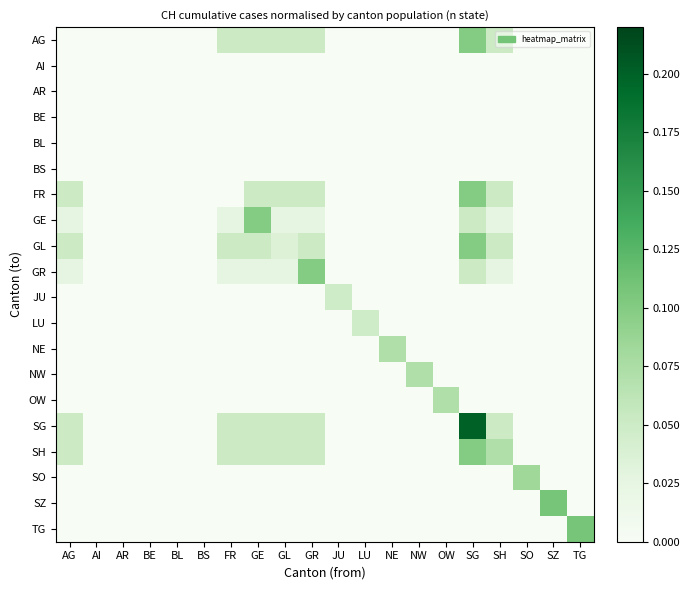

Reading left to right, list all the values displayed in this chart.

AG: AG=0.0	AI=0.0	AR=0.0	BE=0.0	BL=0.0	BS=0.0	FR=0.1	GE=0.1	GL=0.1	GR=0.1	JU=0.0	LU=0.0	NE=0.0	NW=0.0	OW=0.0	SG=0.1	SH=0.1	SO=0.0	SZ=0.0	TG=0.0
AI: AG=0.0	AI=0.0	AR=0.0	BE=0.0	BL=0.0	BS=0.0	FR=0.0	GE=0.0	GL=0.0	GR=0.0	JU=0.0	LU=0.0	NE=0.0	NW=0.0	OW=0.0	SG=0.0	SH=0.0	SO=0.0	SZ=0.0	TG=0.0
AR: AG=0.0	AI=0.0	AR=0.0	BE=0.0	BL=0.0	BS=0.0	FR=0.0	GE=0.0	GL=0.0	GR=0.0	JU=0.0	LU=0.0	NE=0.0	NW=0.0	OW=0.0	SG=0.0	SH=0.0	SO=0.0	SZ=0.0	TG=0.0
BE: AG=0.0	AI=0.0	AR=0.0	BE=0.0	BL=0.0	BS=0.0	FR=0.0	GE=0.0	GL=0.0	GR=0.0	JU=0.0	LU=0.0	NE=0.0	NW=0.0	OW=0.0	SG=0.0	SH=0.0	SO=0.0	SZ=0.0	TG=0.0
BL: AG=0.0	AI=0.0	AR=0.0	BE=0.0	BL=0.0	BS=0.0	FR=0.0	GE=0.0	GL=0.0	GR=0.0	JU=0.0	LU=0.0	NE=0.0	NW=0.0	OW=0.0	SG=0.0	SH=0.0	SO=0.0	SZ=0.0	TG=0.0
BS: AG=0.0	AI=0.0	AR=0.0	BE=0.0	BL=0.0	BS=0.0	FR=0.0	GE=0.0	GL=0.0	GR=0.0	JU=0.0	LU=0.0	NE=0.0	NW=0.0	OW=0.0	SG=0.0	SH=0.0	SO=0.0	SZ=0.0	TG=0.0
FR: AG=0.1	AI=0.0	AR=0.0	BE=0.0	BL=0.0	BS=0.0	FR=0.0	GE=0.1	GL=0.1	GR=0.1	JU=0.0	LU=0.0	NE=0.0	NW=0.0	OW=0.0	SG=0.1	SH=0.1	SO=0.0	SZ=0.0	TG=0.0
GE: AG=0.0	AI=0.0	AR=0.0	BE=0.0	BL=0.0	BS=0.0	FR=0.0	GE=0.1	GL=0.0	GR=0.0	JU=0.0	LU=0.0	NE=0.0	NW=0.0	OW=0.0	SG=0.1	SH=0.0	SO=0.0	SZ=0.0	TG=0.0
GL: AG=0.1	AI=0.0	AR=0.0	BE=0.0	BL=0.0	BS=0.0	FR=0.1	GE=0.1	GL=0.0	GR=0.1	JU=0.0	LU=0.0	NE=0.0	NW=0.0	OW=0.0	SG=0.1	SH=0.1	SO=0.0	SZ=0.0	TG=0.0
GR: AG=0.0	AI=0.0	AR=0.0	BE=0.0	BL=0.0	BS=0.0	FR=0.0	GE=0.0	GL=0.0	GR=0.1	JU=0.0	LU=0.0	NE=0.0	NW=0.0	OW=0.0	SG=0.1	SH=0.0	SO=0.0	SZ=0.0	TG=0.0
JU: AG=0.0	AI=0.0	AR=0.0	BE=0.0	BL=0.0	BS=0.0	FR=0.0	GE=0.0	GL=0.0	GR=0.0	JU=0.0	LU=0.0	NE=0.0	NW=0.0	OW=0.0	SG=0.0	SH=0.0	SO=0.0	SZ=0.0	TG=0.0
LU: AG=0.0	AI=0.0	AR=0.0	BE=0.0	BL=0.0	BS=0.0	FR=0.0	GE=0.0	GL=0.0	GR=0.0	JU=0.0	LU=0.0	NE=0.0	NW=0.0	OW=0.0	SG=0.0	SH=0.0	SO=0.0	SZ=0.0	TG=0.0
NE: AG=0.0	AI=0.0	AR=0.0	BE=0.0	BL=0.0	BS=0.0	FR=0.0	GE=0.0	GL=0.0	GR=0.0	JU=0.0	LU=0.0	NE=0.1	NW=0.0	OW=0.0	SG=0.0	SH=0.0	SO=0.0	SZ=0.0	TG=0.0
NW: AG=0.0	AI=0.0	AR=0.0	BE=0.0	BL=0.0	BS=0.0	FR=0.0	GE=0.0	GL=0.0	GR=0.0	JU=0.0	LU=0.0	NE=0.0	NW=0.1	OW=0.0	SG=0.0	SH=0.0	SO=0.0	SZ=0.0	TG=0.0
OW: AG=0.0	AI=0.0	AR=0.0	BE=0.0	BL=0.0	BS=0.0	FR=0.0	GE=0.0	GL=0.0	GR=0.0	JU=0.0	LU=0.0	NE=0.0	NW=0.0	OW=0.1	SG=0.0	SH=0.0	SO=0.0	SZ=0.0	TG=0.0
SG: AG=0.1	AI=0.0	AR=0.0	BE=0.0	BL=0.0	BS=0.0	FR=0.1	GE=0.1	GL=0.1	GR=0.1	JU=0.0	LU=0.0	NE=0.0	NW=0.0	OW=0.0	SG=0.2	SH=0.1	SO=0.0	SZ=0.0	TG=0.0
SH: AG=0.1	AI=0.0	AR=0.0	BE=0.0	BL=0.0	BS=0.0	FR=0.1	GE=0.1	GL=0.1	GR=0.1	JU=0.0	LU=0.0	NE=0.0	NW=0.0	OW=0.0	SG=0.1	SH=0.1	SO=0.0	SZ=0.0	TG=0.0
SO: AG=0.0	AI=0.0	AR=0.0	BE=0.0	BL=0.0	BS=0.0	FR=0.0	GE=0.0	GL=0.0	GR=0.0	JU=0.0	LU=0.0	NE=0.0	NW=0.0	OW=0.0	SG=0.0	SH=0.0	SO=0.1	SZ=0.0	TG=0.0
SZ: AG=0.0	AI=0.0	AR=0.0	BE=0.0	BL=0.0	BS=0.0	FR=0.0	GE=0.0	GL=0.0	GR=0.0	JU=0.0	LU=0.0	NE=0.0	NW=0.0	OW=0.0	SG=0.0	SH=0.0	SO=0.0	SZ=0.1	TG=0.0
TG: AG=0.0	AI=0.0	AR=0.0	BE=0.0	BL=0.0	BS=0.0	FR=0.0	GE=0.0	GL=0.0	GR=0.0	JU=0.0	LU=0.0	NE=0.0	NW=0.0	OW=0.0	SG=0.0	SH=0.0	SO=0.0	SZ=0.0	TG=0.1